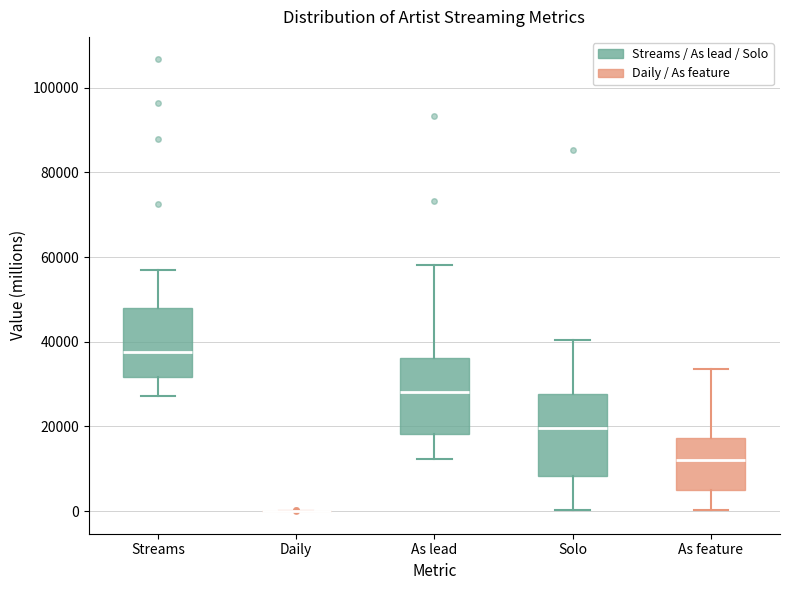

Reading left to right, read every box against the y-axis: the position of its median line, the range the box covers, and the ends of its whiskers. The values are not printed on the chart, so give them approximately, as read against the axis.

Streams: median 38000, box 32000 to 48000, whiskers 28000 to 56000
Daily: box collapsed to a line at 0, whiskers 0 to 0
As lead: median 28000, box 18000 to 36000, whiskers 12000 to 58000
Solo: median 20000, box 8000 to 28000, whiskers 0 to 40000
As feature: median 12000, box 4000 to 18000, whiskers 0 to 34000